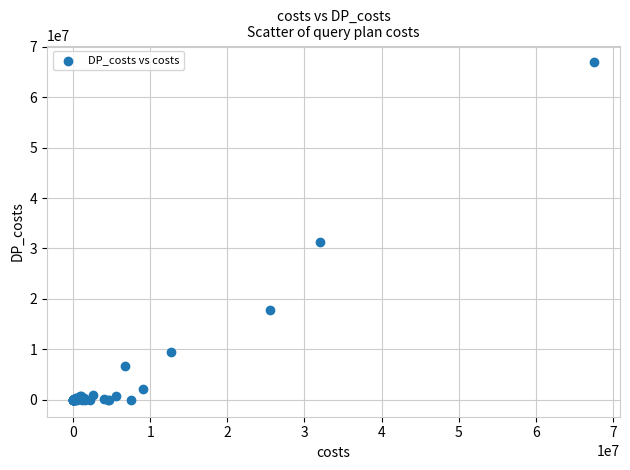

What Y value in the scatter plot is closest to 33438753?

31214505